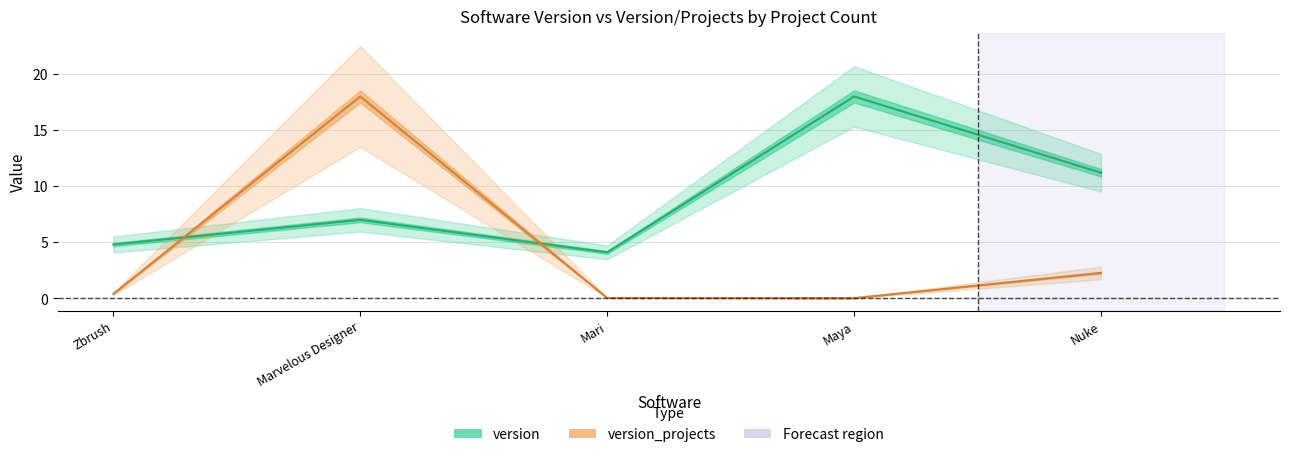

Which series ends up on top after the final intersection of version_projects and version?

version